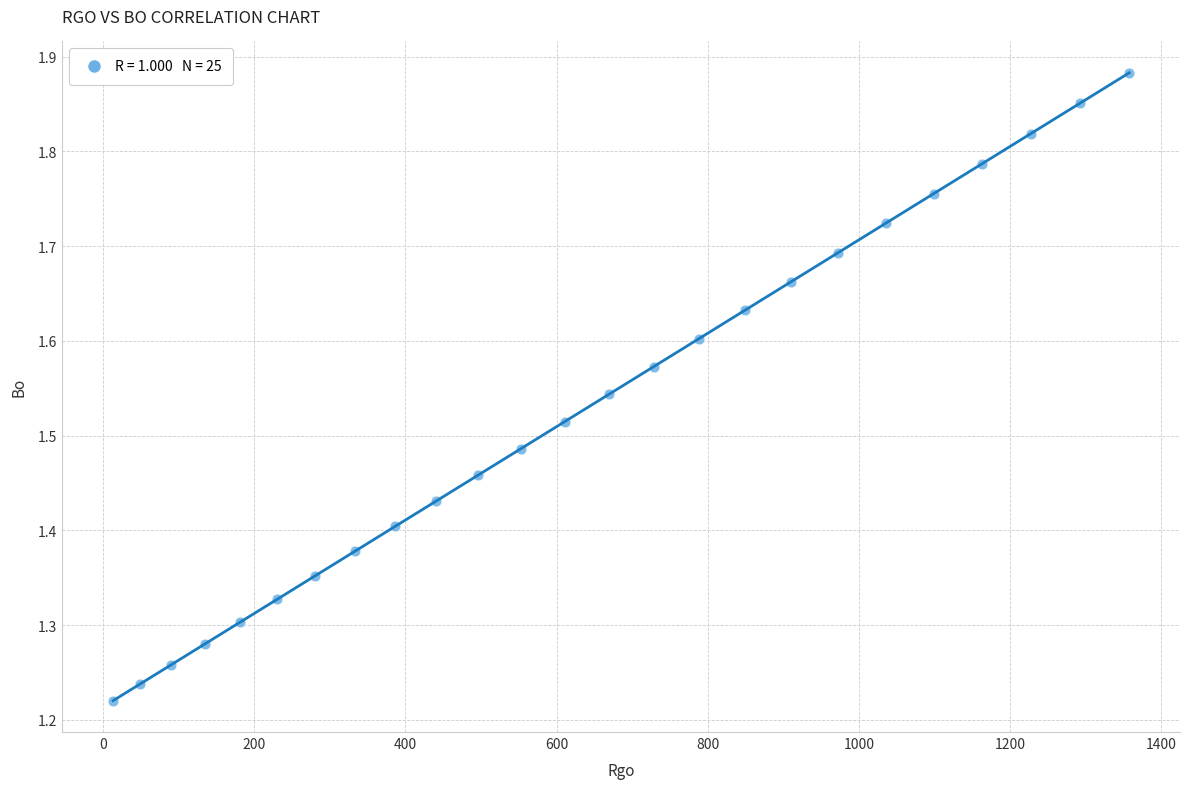

What is the range of Y values (max minus min)?

0.7